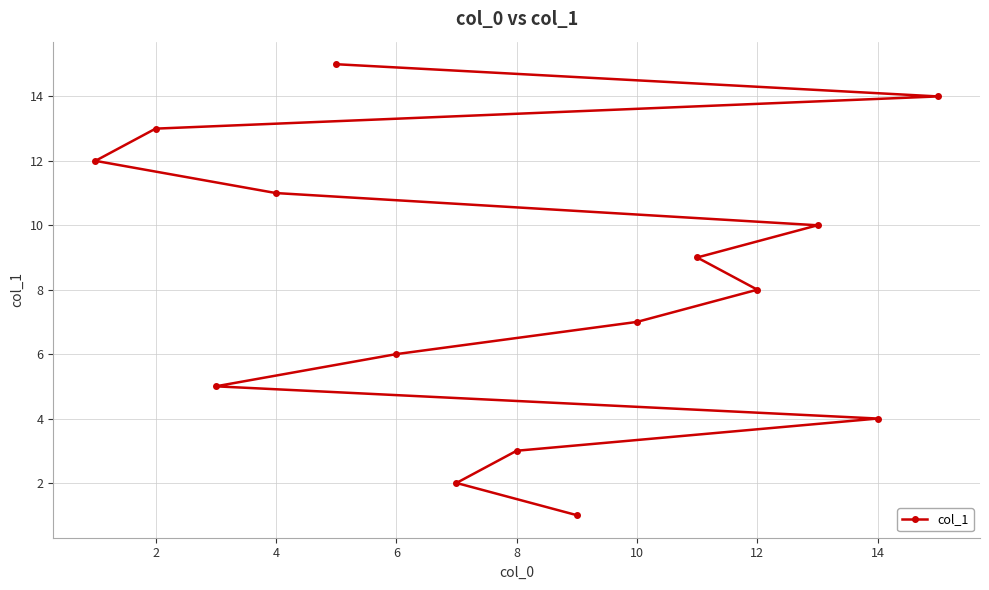

What is the greatest value displayed?

15